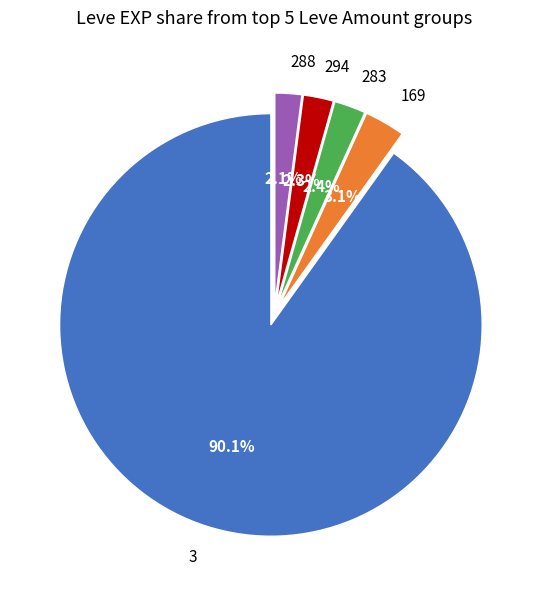

Does any single category account for the majority?

Yes